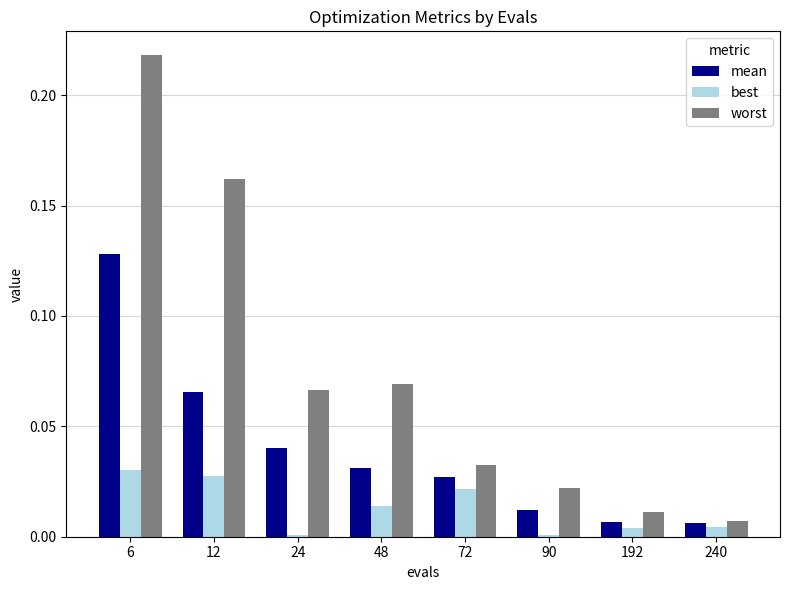

Which series has the largest total across all categories?

worst